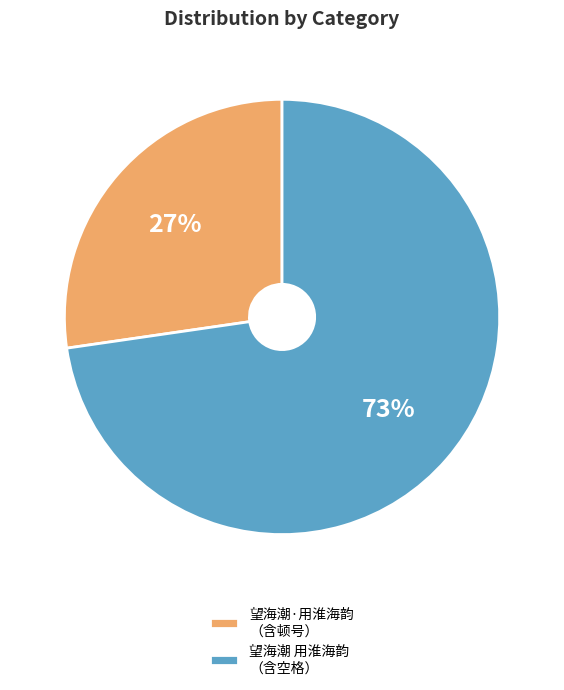

Rank the categories by value from highest to lowest.

望海潮 用淮海韵 （含空格）, 望海潮·用淮海韵 （含顿号）